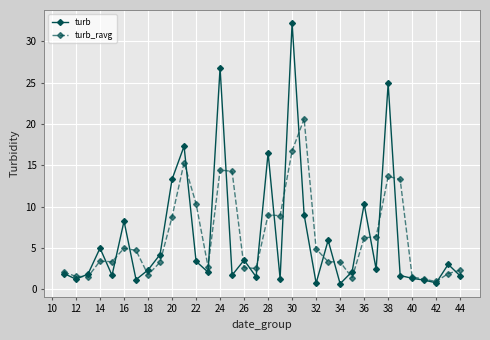

Which series has the widest spread of values?

turb